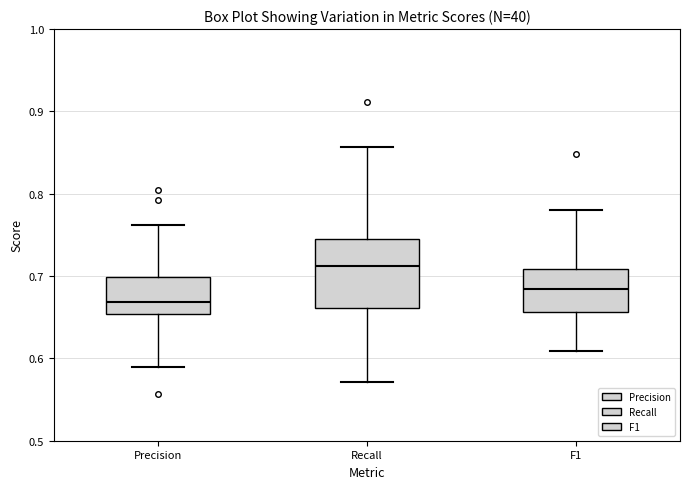

Where does the median line of the box for Recall sit on the y-axis? The values are not printed on the chart, so give them approximately, as read against the axis.

0.71